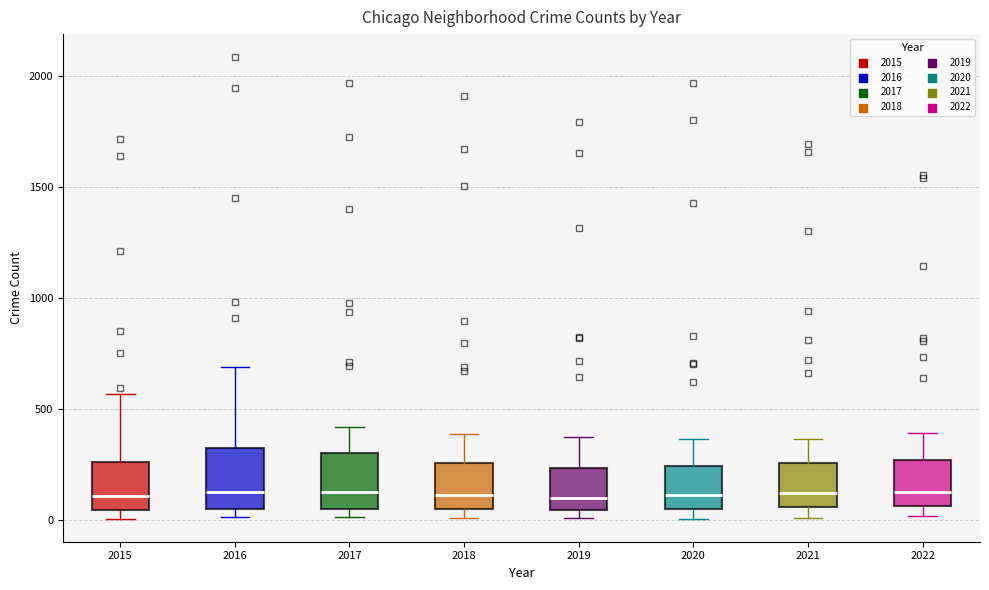

Where is the upper edge of the box at x = 2021 on the y-axis? The values are not printed on the chart, so give them approximately, as read against the axis.

250